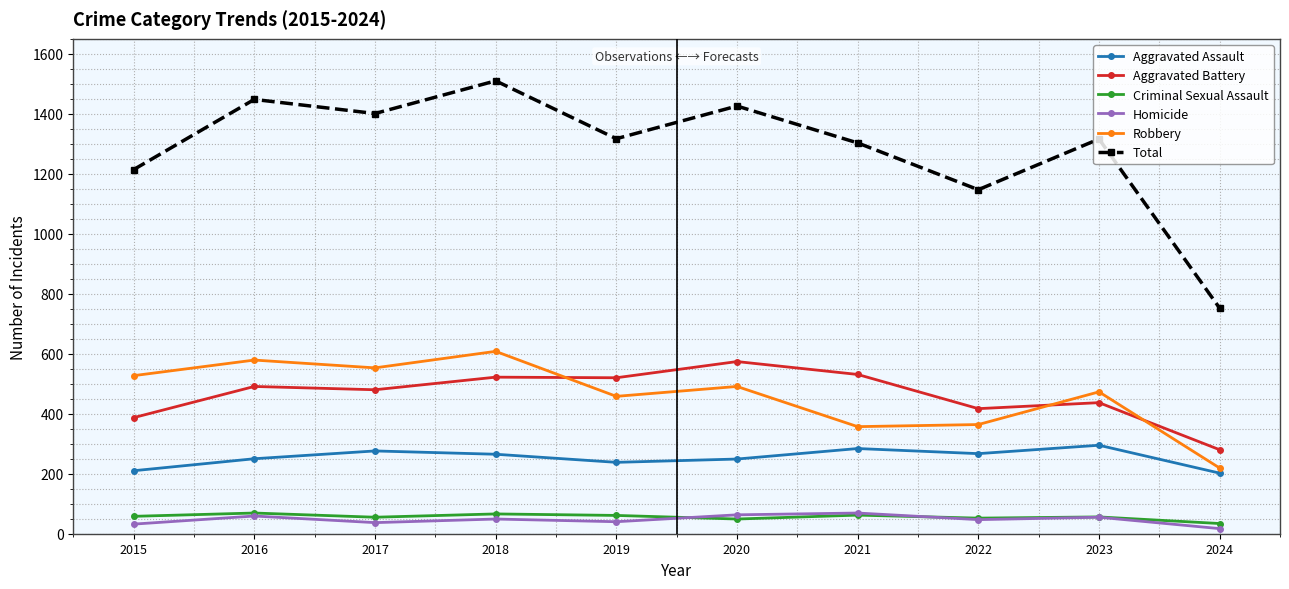

What is the total value across all series at 2023?

2632